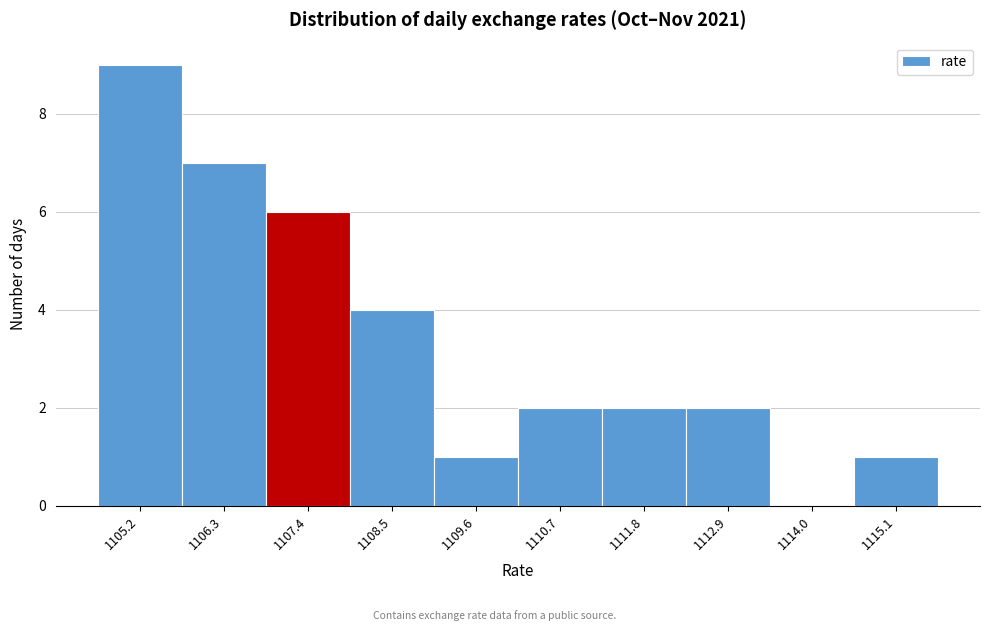

Reading left to right, transcribe all the data shown in this chart.

1105.2=9	1106.3=7	1107.4=6	1108.5=4	1109.6=1	1110.7=2	1111.8=2	1112.9=2	1114.0=0	1115.1=1